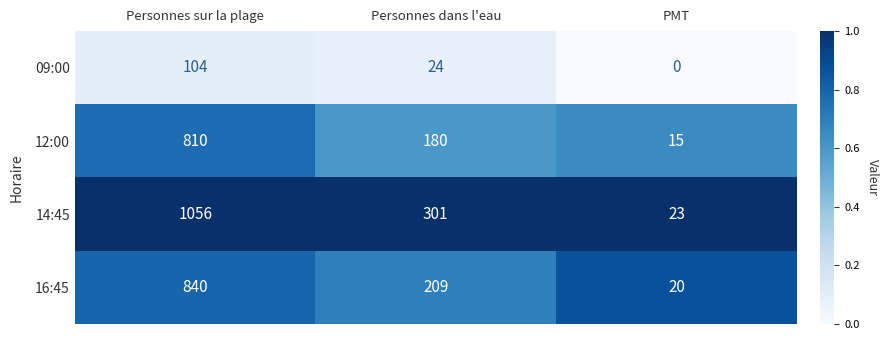

Reading left to right, transcribe all the data shown in this chart.

09:00: 104	24	0
12:00: 810	180	15
14:45: 1056	301	23
16:45: 840	209	20